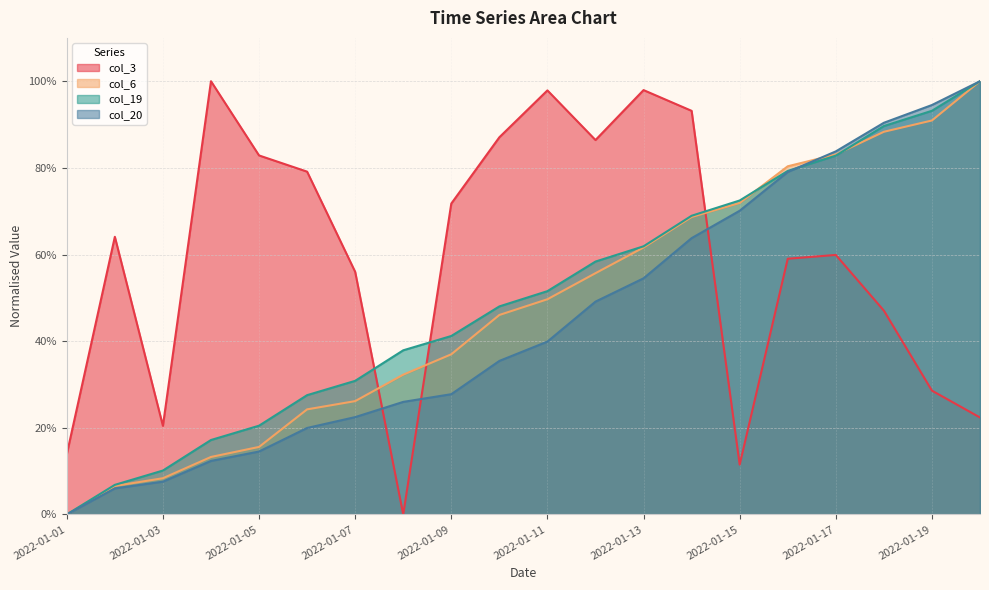

What is the total value across all series at 2022-01-11?

2.4